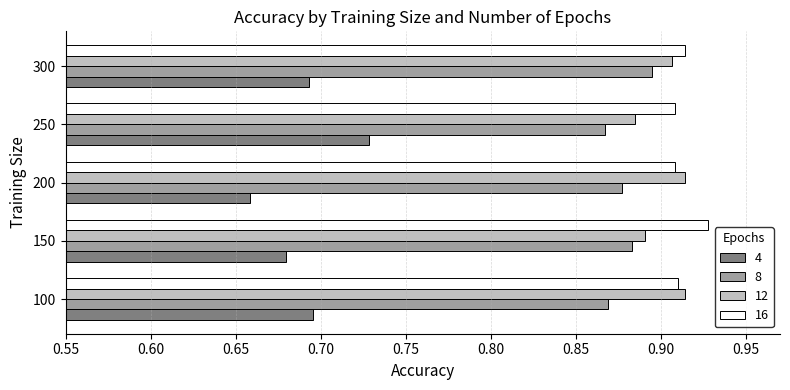

At which label is 4 closest to 0?

200